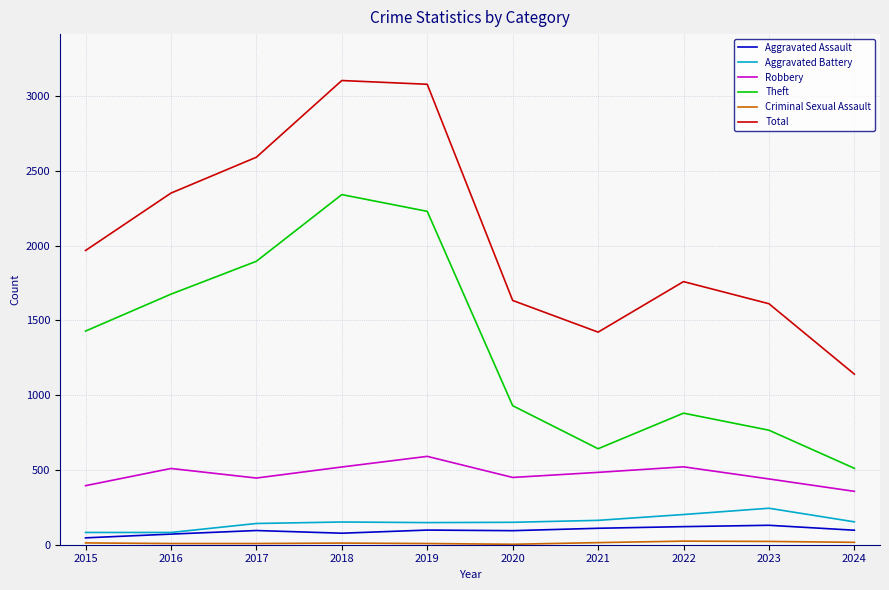

What is the maximum value for Aggravated Battery?

244